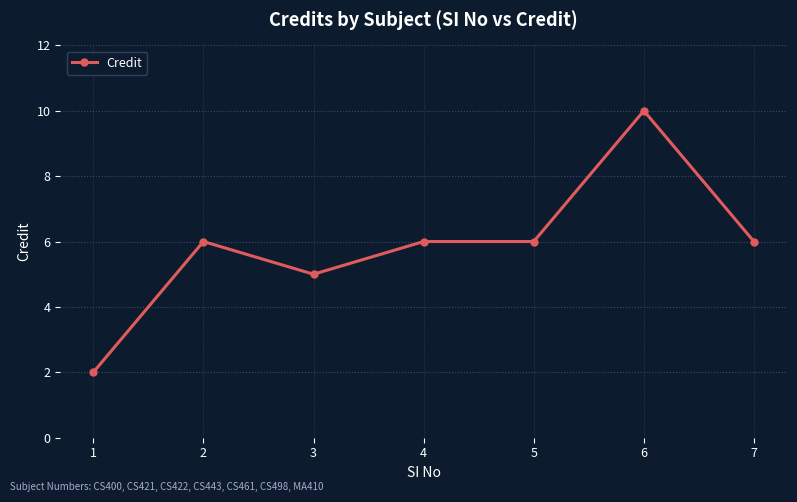

True or false: the data shows 10 at 6.

True